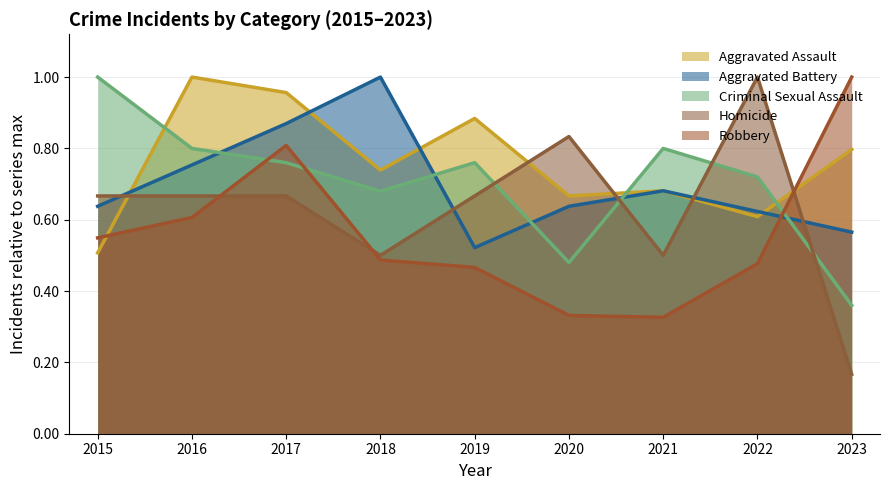

Reading left to right, what are all the values shown in this chart?

Aggravated Assault: 2015=0.5	2016=1.0	2017=1.0	2018=0.7	2019=0.9	2020=0.7	2021=0.7	2022=0.6	2023=0.8
Aggravated Battery: 2015=0.6	2016=0.8	2017=0.9	2018=1.0	2019=0.5	2020=0.6	2021=0.7	2022=0.6	2023=0.6
Criminal Sexual Assault: 2015=1.0	2016=0.8	2017=0.8	2018=0.7	2019=0.8	2020=0.5	2021=0.8	2022=0.7	2023=0.4
Homicide: 2015=0.7	2016=0.7	2017=0.7	2018=0.5	2019=0.7	2020=0.8	2021=0.5	2022=1.0	2023=0.2
Robbery: 2015=0.5	2016=0.6	2017=0.8	2018=0.5	2019=0.5	2020=0.3	2021=0.3	2022=0.5	2023=1.0